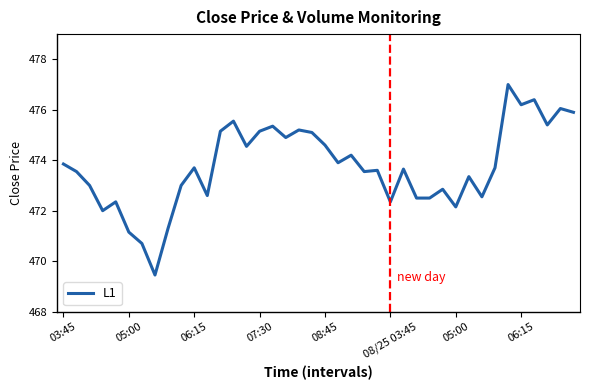

What is the smallest value displayed?

469.5